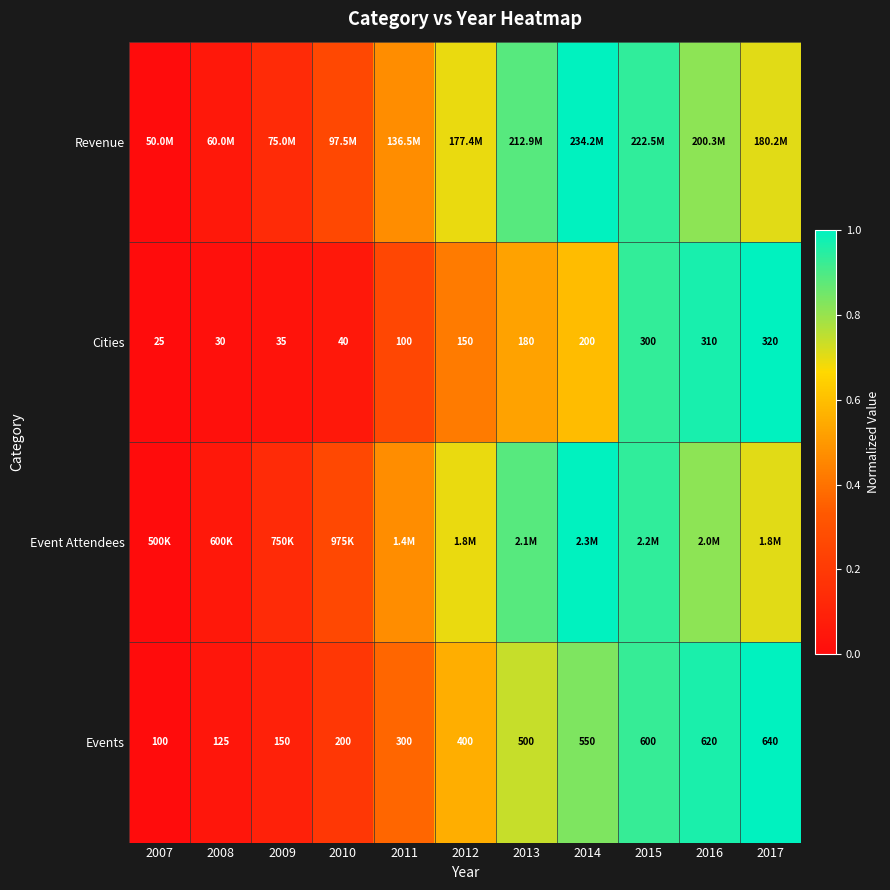

Which category has the lowest value in the Cities series?

2007